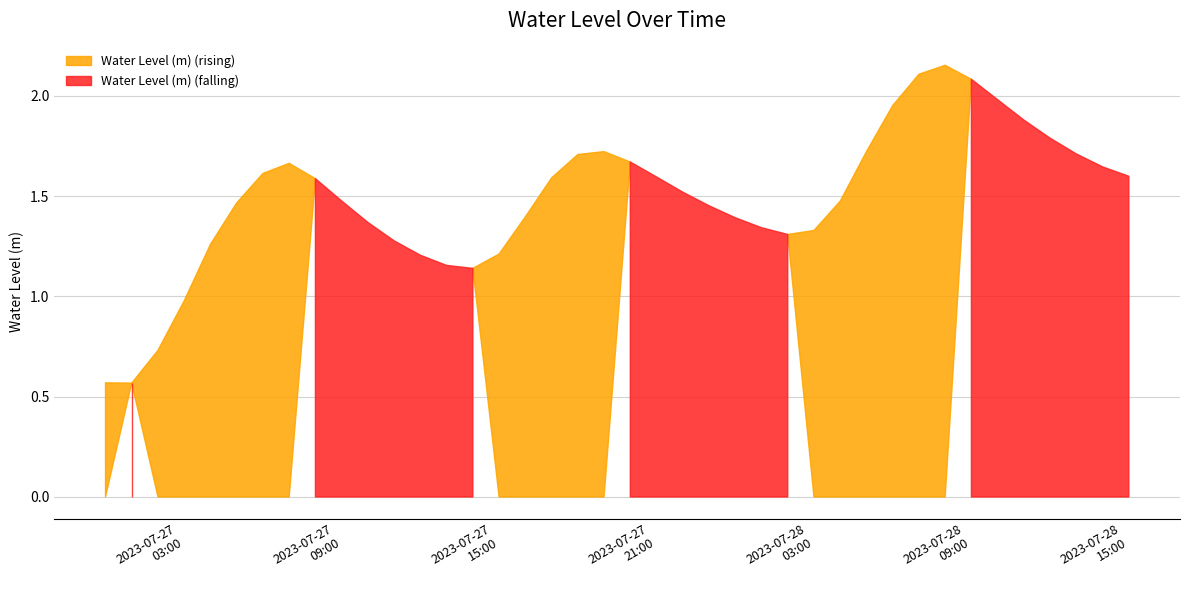

Rank the categories by value from highest to lowest.

2023-07-28 08:00:00, 2023-07-28 07:00:00, 2023-07-28 09:00:00, 2023-07-28 10:00:00, 2023-07-28 06:00:00, 2023-07-28 11:00:00, 2023-07-28 12:00:00, 2023-07-27 19:00:00, 2023-07-28 05:00:00, 2023-07-28 13:00:00, 2023-07-27 18:00:00, 2023-07-27 20:00:00, 2023-07-27 07:00:00, 2023-07-28 14:00:00, 2023-07-27 06:00:00, 2023-07-28 15:00:00, 2023-07-27 21:00:00, 2023-07-27 17:00:00, 2023-07-27 08:00:00, 2023-07-27 22:00:00, 2023-07-27 09:00:00, 2023-07-28 04:00:00, 2023-07-27 05:00:00, 2023-07-27 23:00:00, 2023-07-27 16:00:00, 2023-07-28 00:00:00, 2023-07-27 10:00:00, 2023-07-28 01:00:00, 2023-07-28 03:00:00, 2023-07-28 02:00:00, 2023-07-27 11:00:00, 2023-07-27 04:00:00, 2023-07-27 15:00:00, 2023-07-27 12:00:00, 2023-07-27 13:00:00, 2023-07-27 14:00:00, 2023-07-27 03:00:00, 2023-07-27 02:00:00, 2023-07-27 00:00:00, 2023-07-27 01:00:00